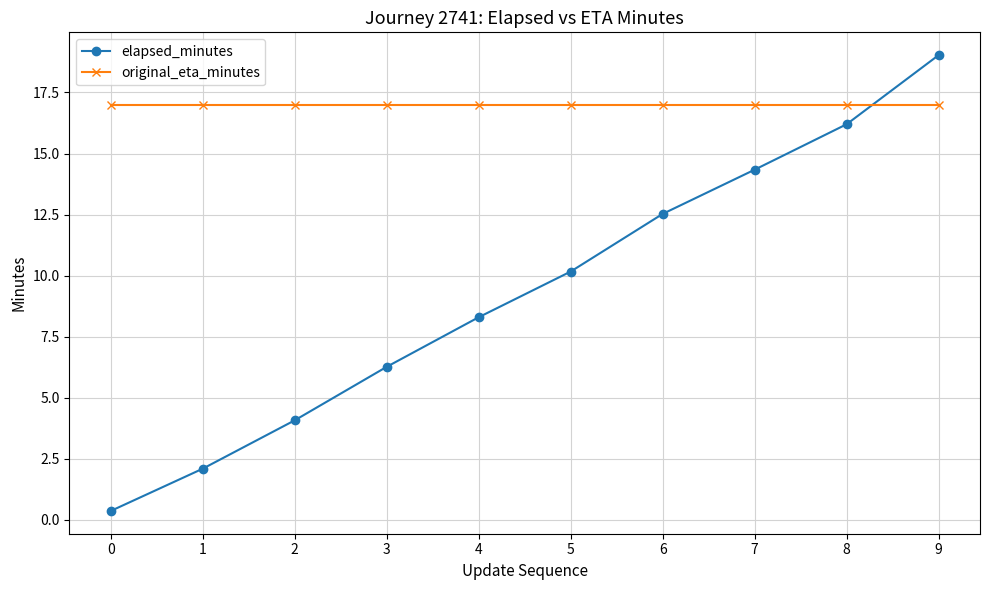

True or false: elapsed_minutes has a value of 14.3 at 7.

True